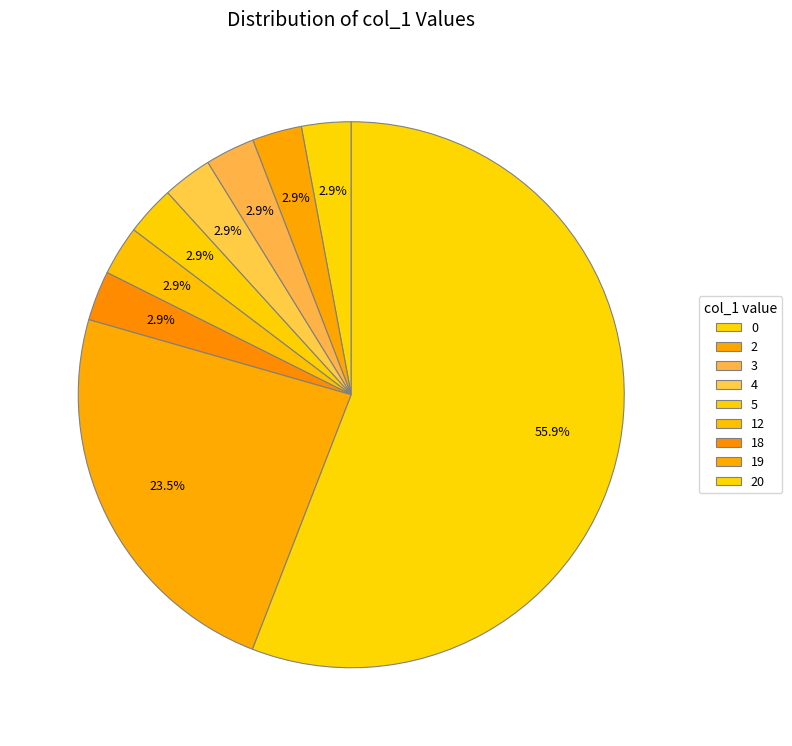

To the nearest percent, what percentage of the pie is 3?

3%